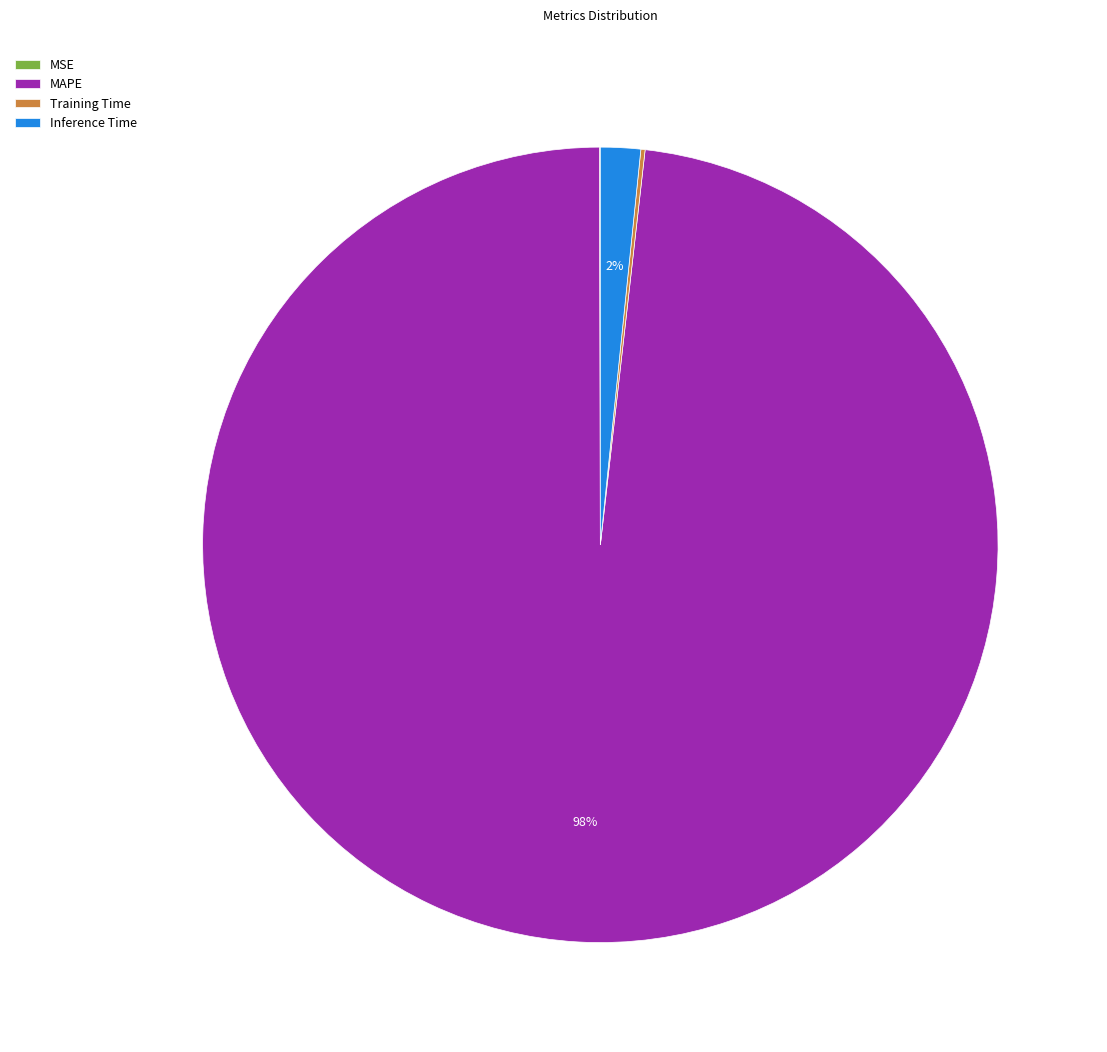

To the nearest percent, what is the average slice percentage?

25%